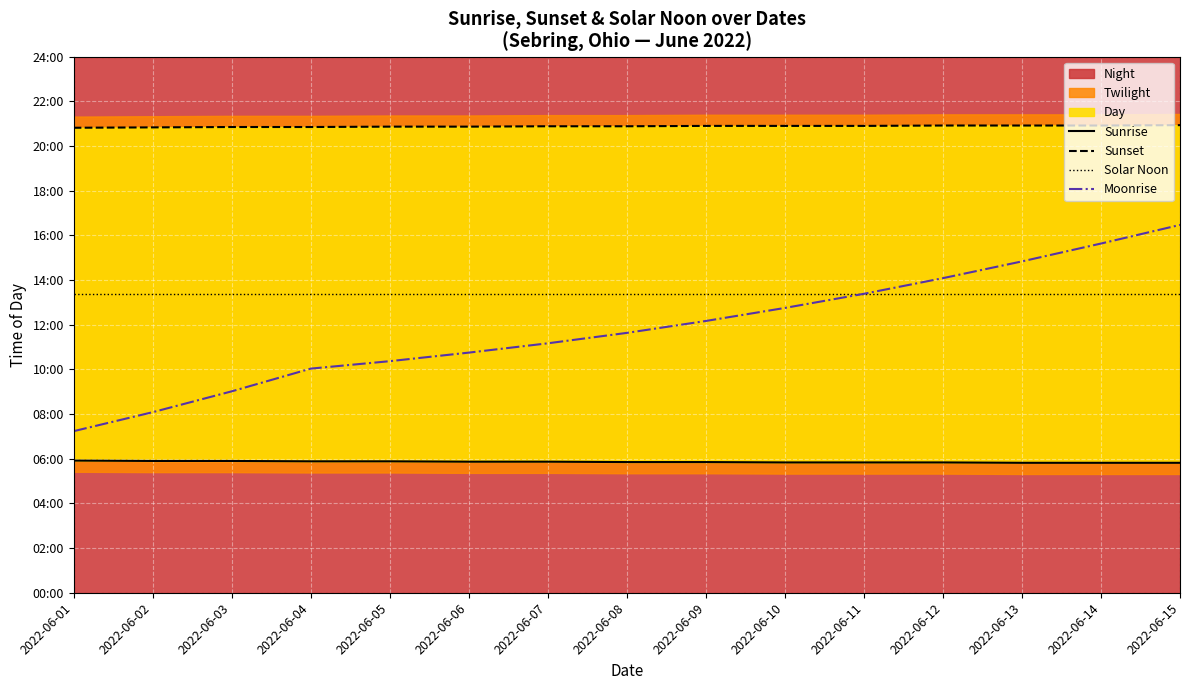

What is the value of the Sunset point at the 8th from the left?

1253